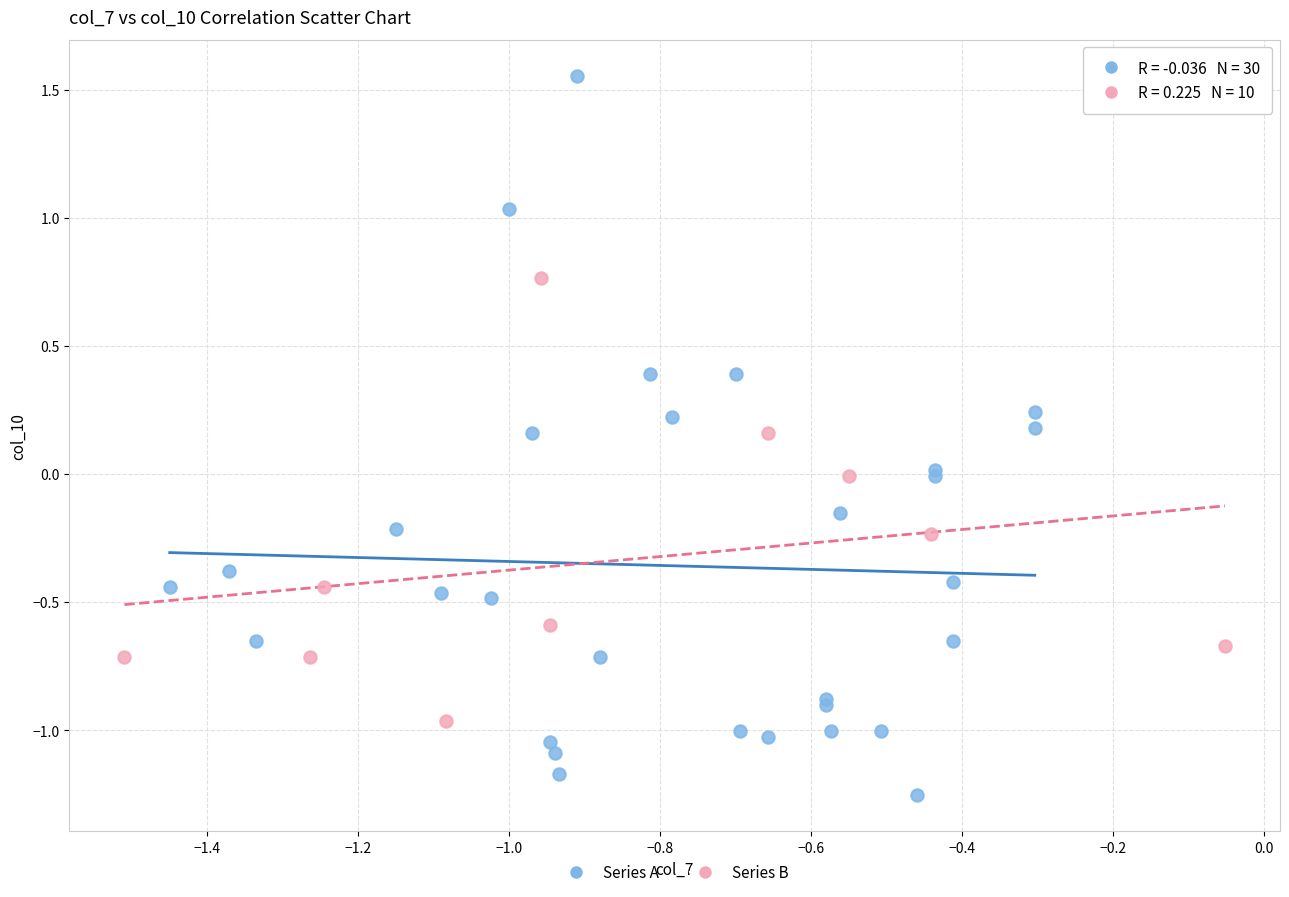

Which series reaches the maximum Y coordinate?

Series A